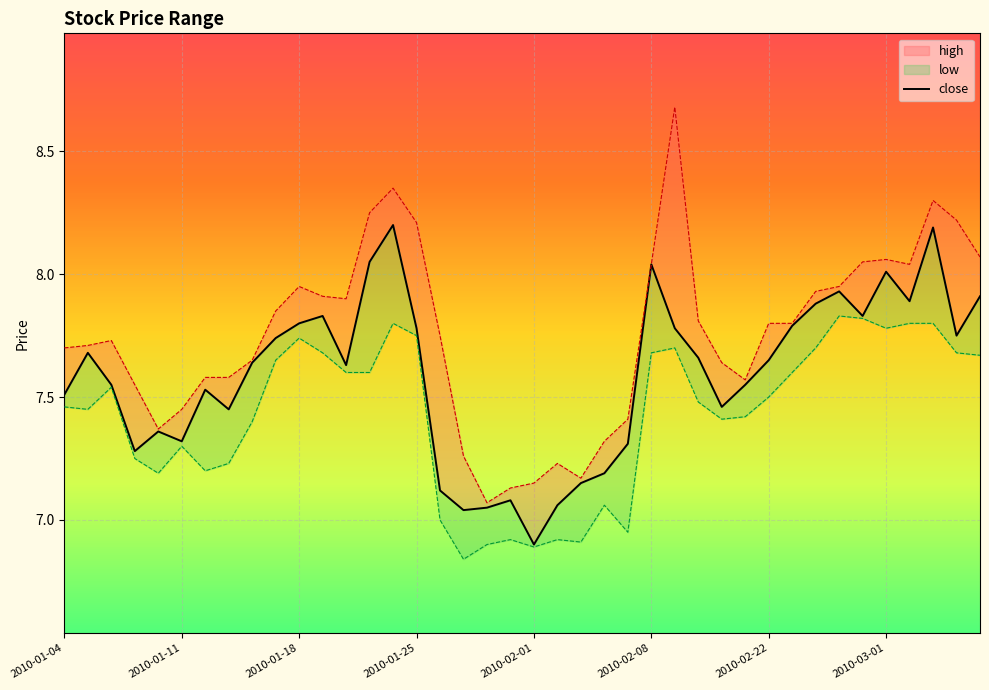

How many data points does each series have?

40